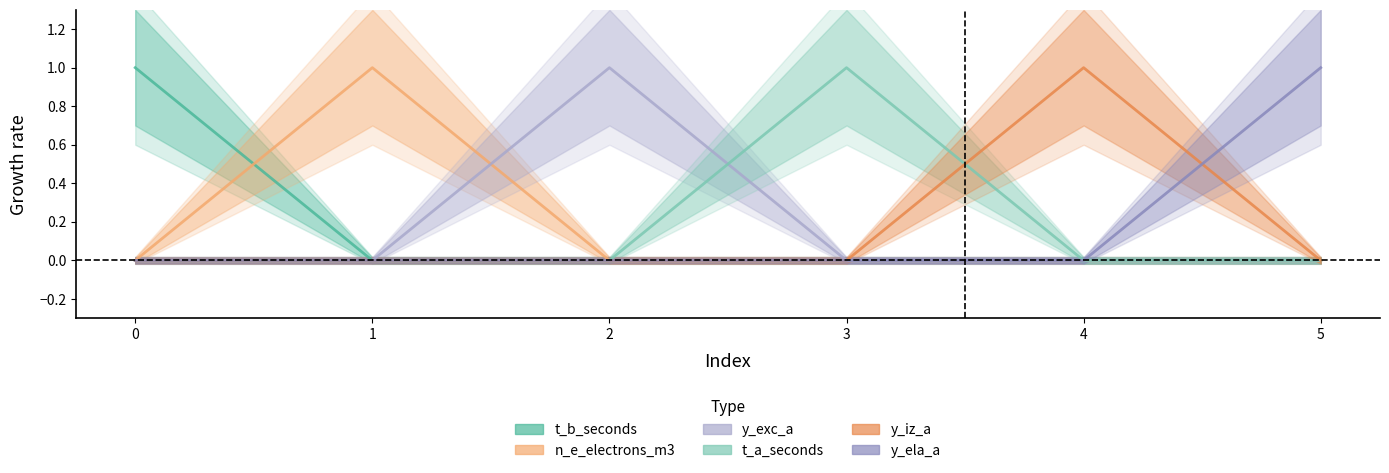

At which label is t_b_seconds closest to 0?

1